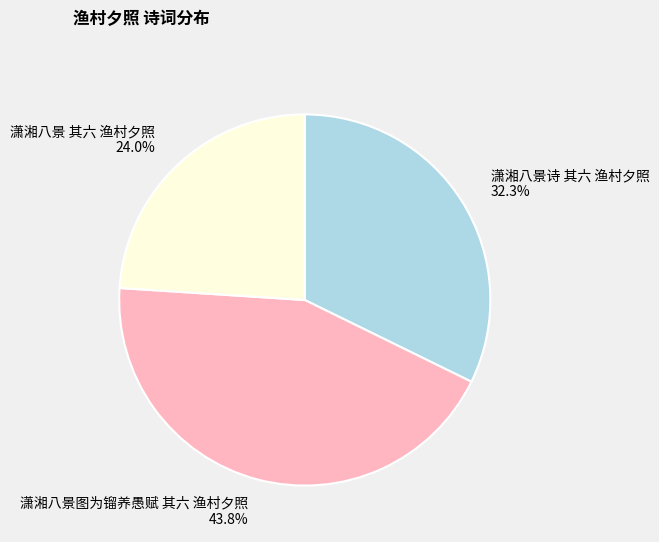

Approximately how many times larger is the value at 潇湘八景诗 其六 渔村夕照 compared to 潇湘八景图为镏养愚赋 其六 渔村夕照?

0.7